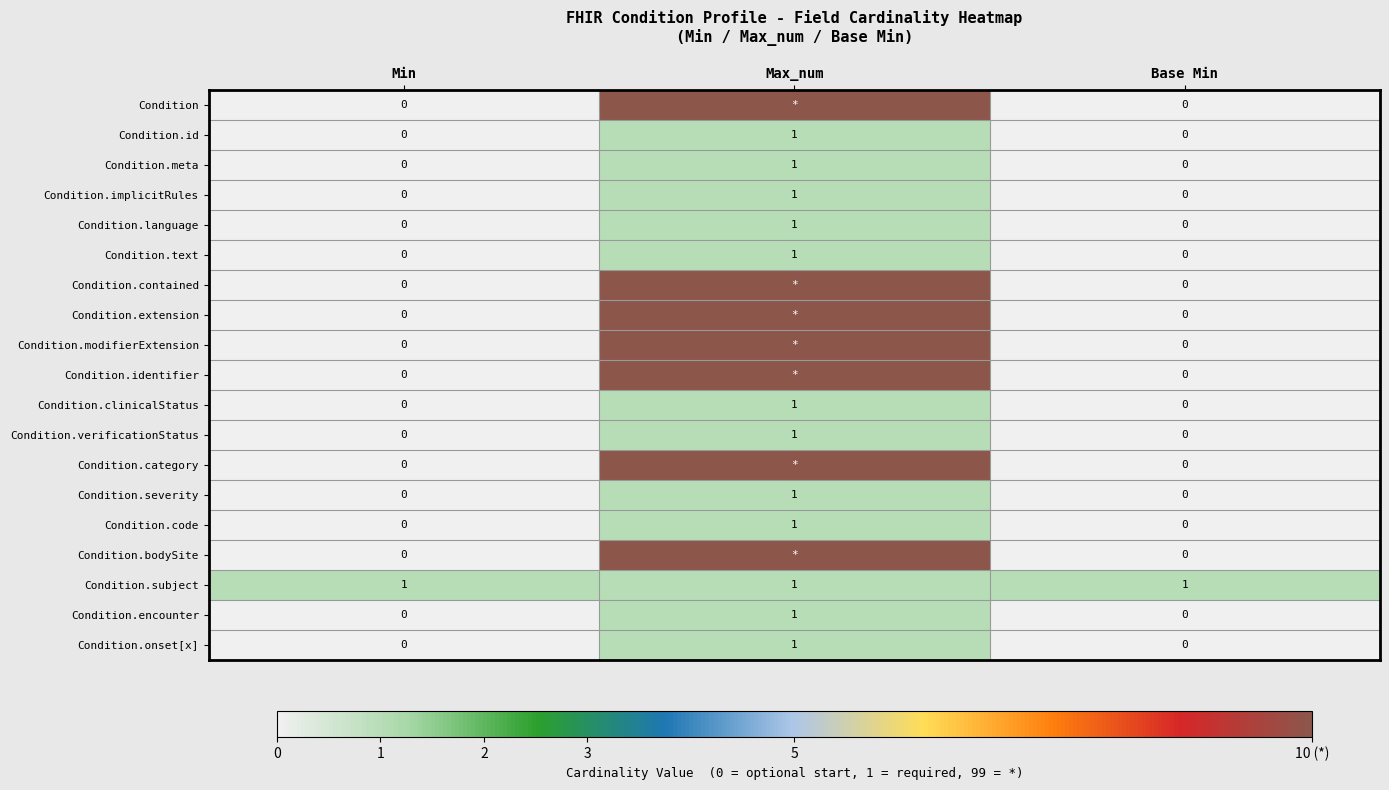

Count the Condition.clinicalStatus values in the range 0 to 1.

3